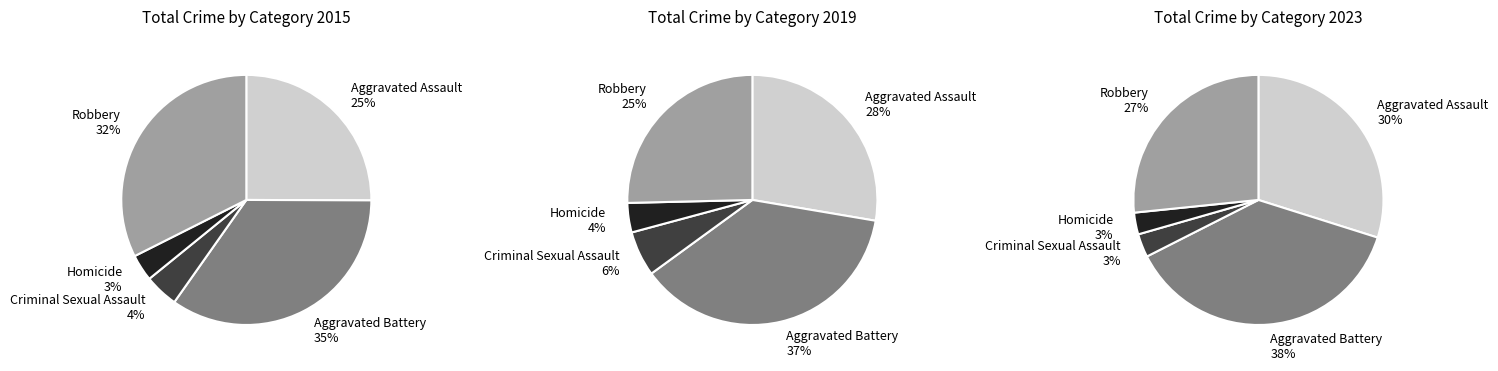

Does Aggravated Battery represent more than half of the total?

No